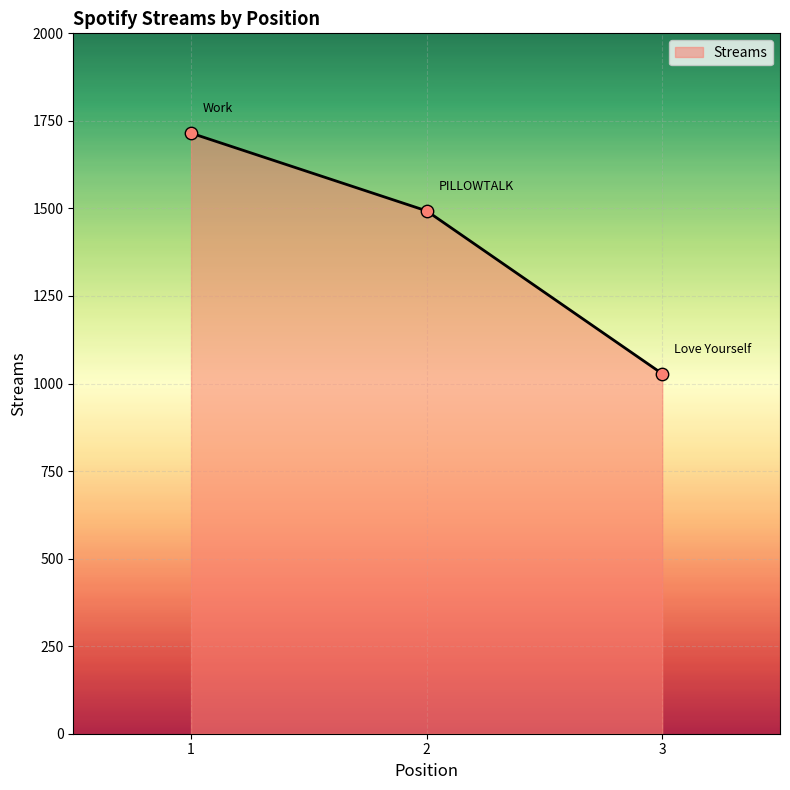

What is the ratio of the value at 3 to the value at 2?

0.7